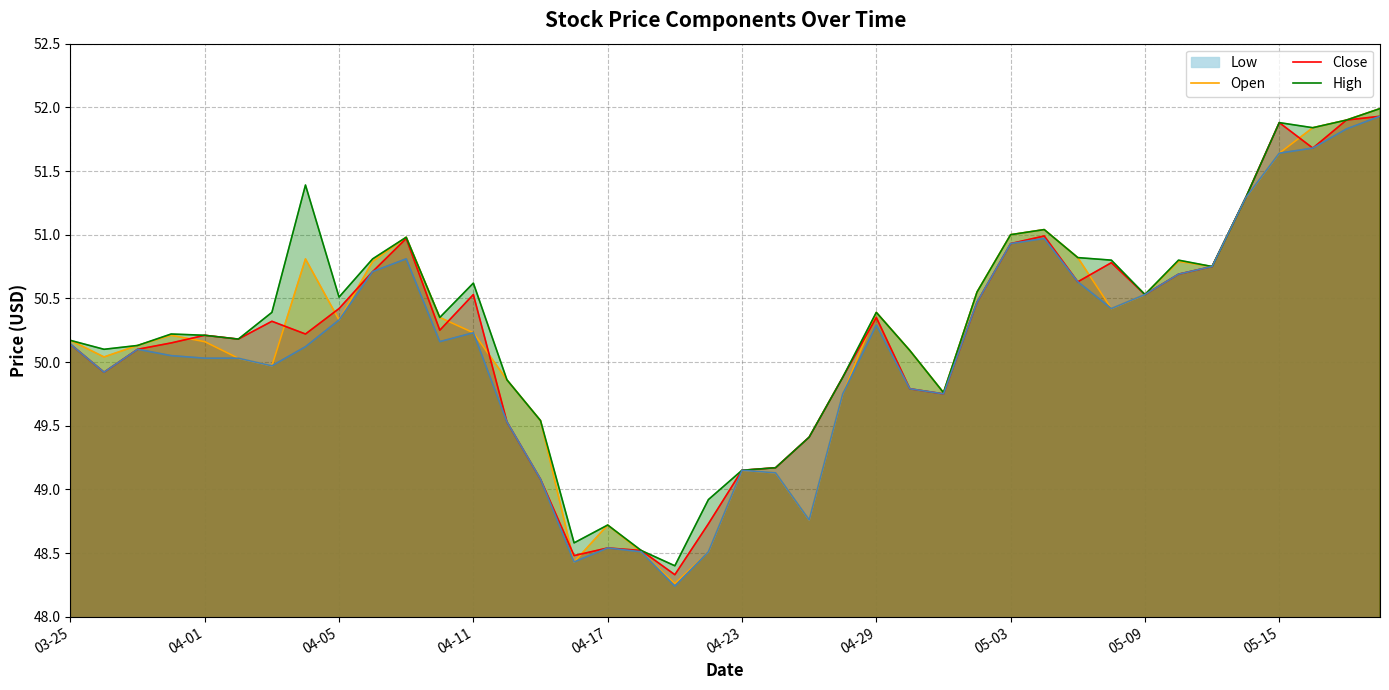

The value of High at 04-11 is 50.6. True or false?

True